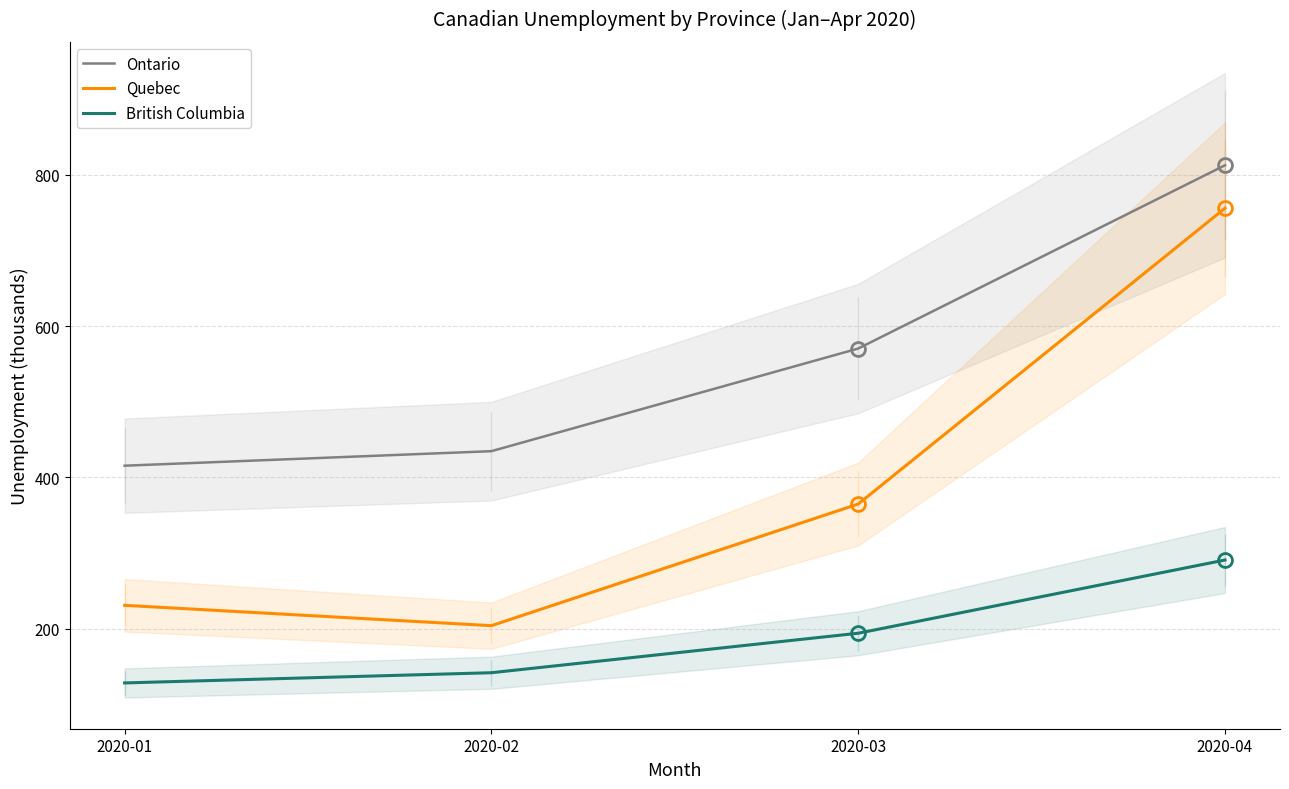

What is the difference between the maximum and minimum values in the Ontario series?

397.2